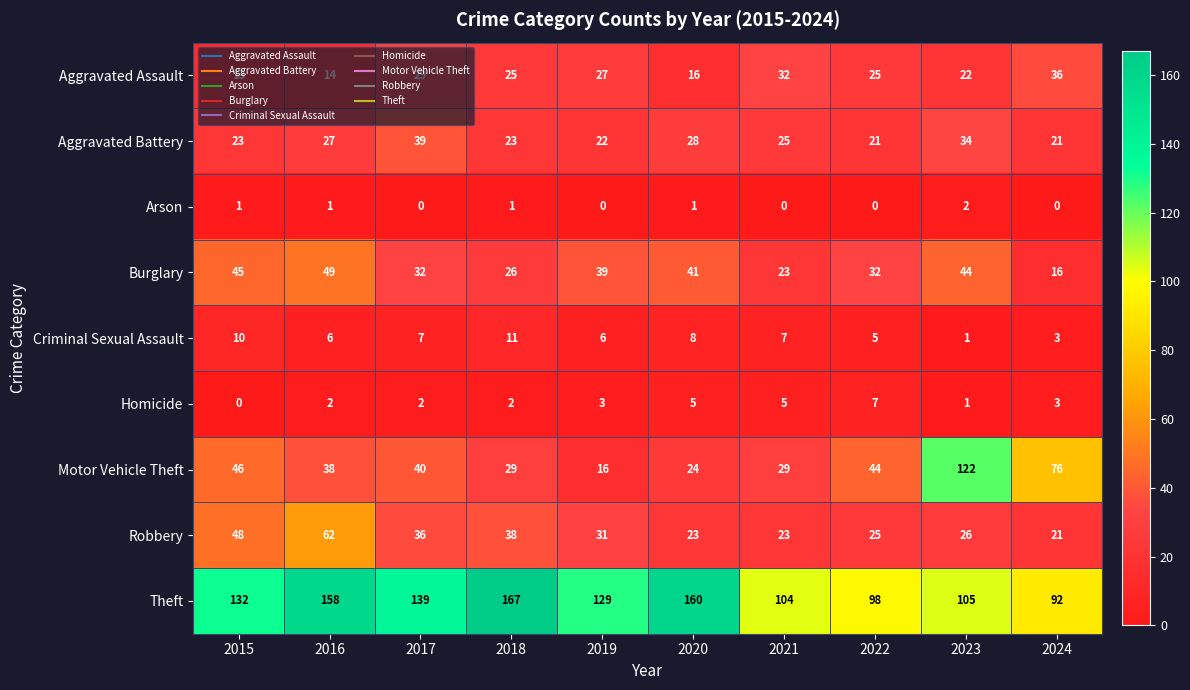

What is the sum of all Motor Vehicle Theft values?

464